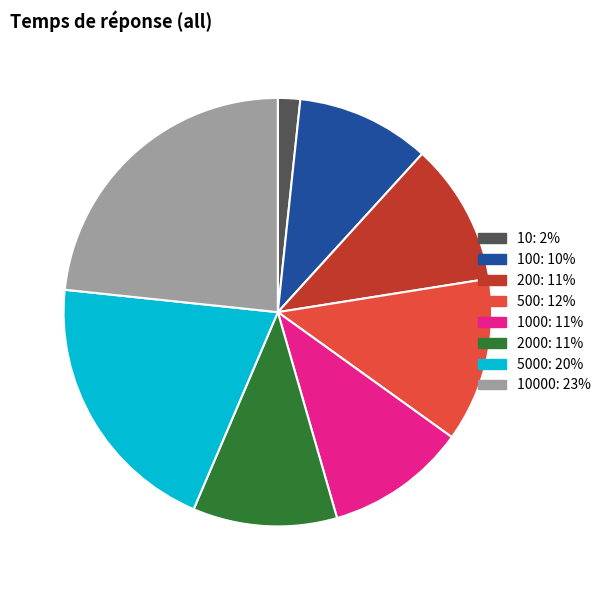

Is there any slice that represents more than half of the pie?

No